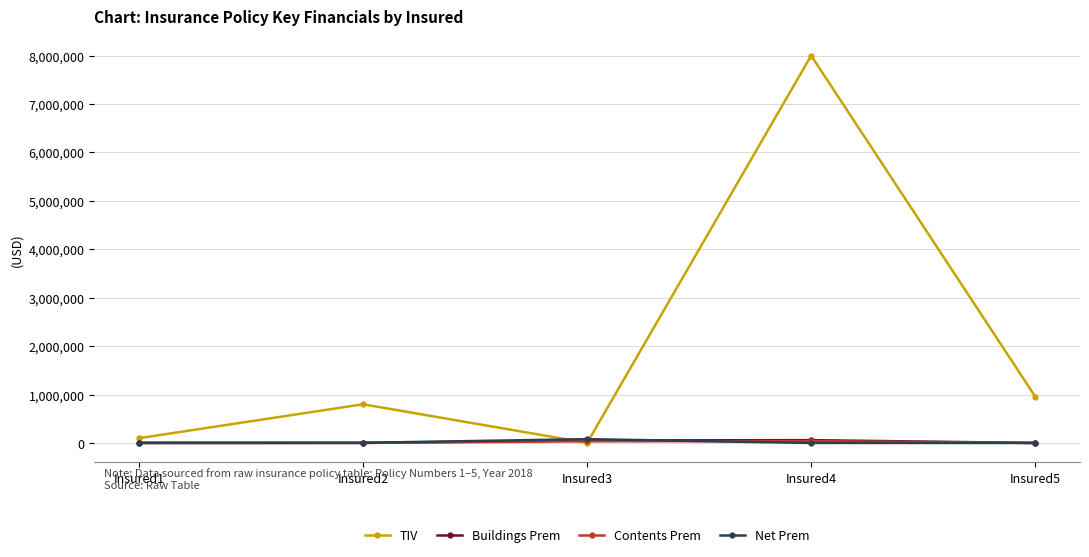

Which series ends up on top after the final intersection of Contents Prem and Net Prem?

Net Prem